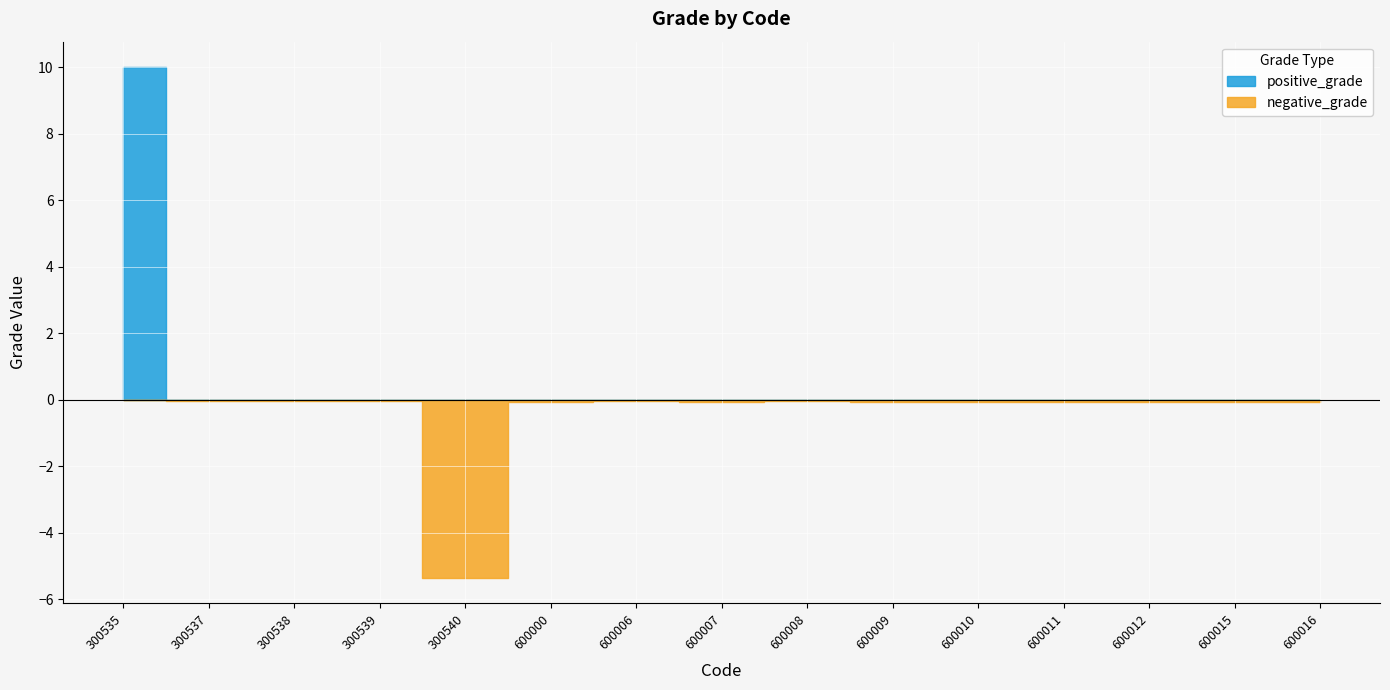

Which category has the highest value across all series?

300535